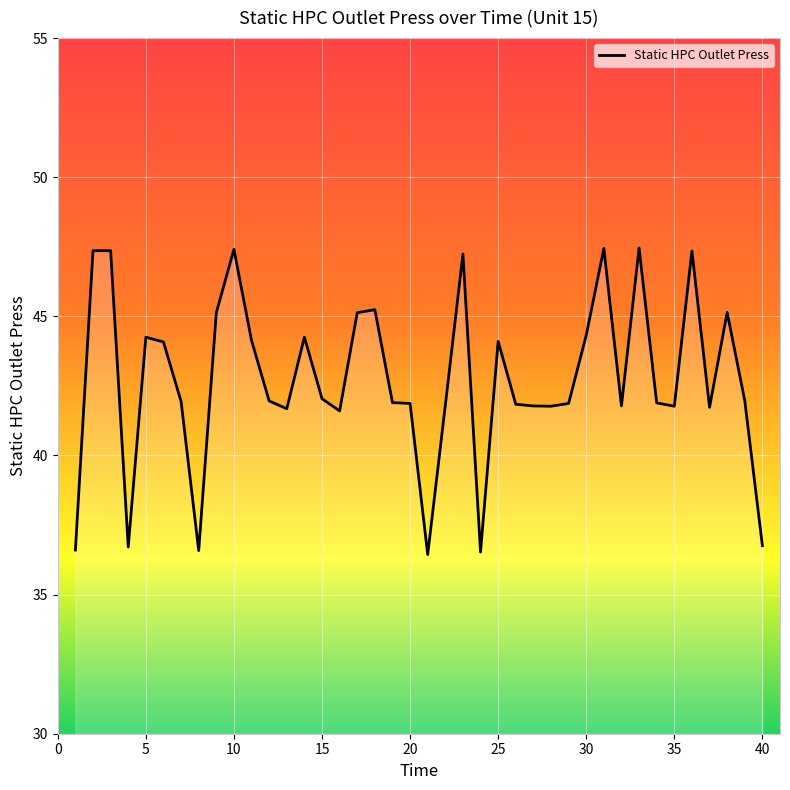

What is the difference between the second highest and minimum values?

11.0